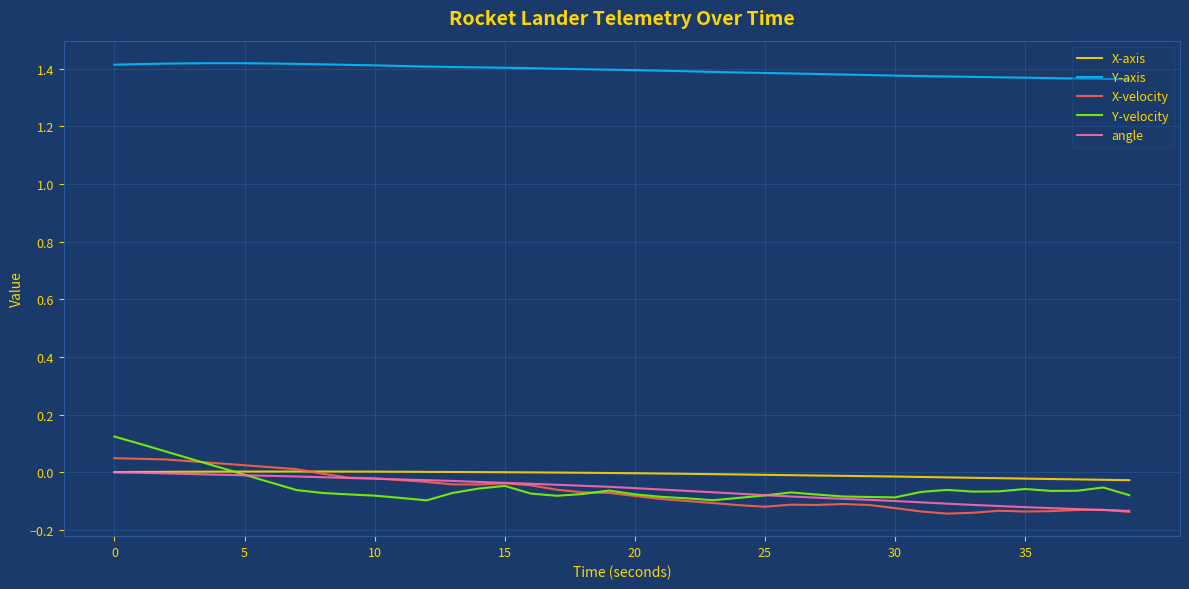

Which series has the widest spread of values?

Y-velocity